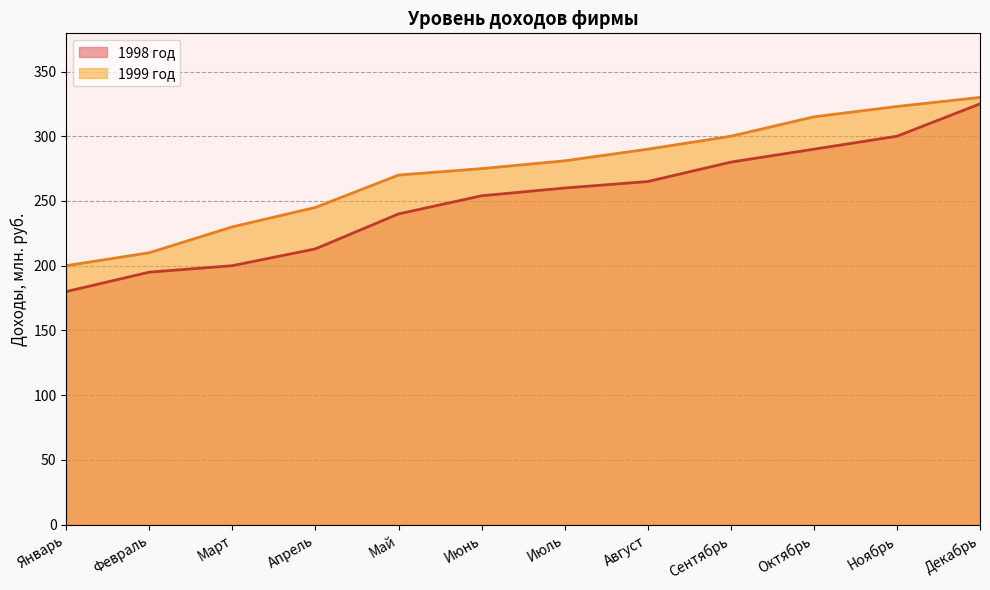

List the series in order of their overall mean, lowest first.

1998, 1999